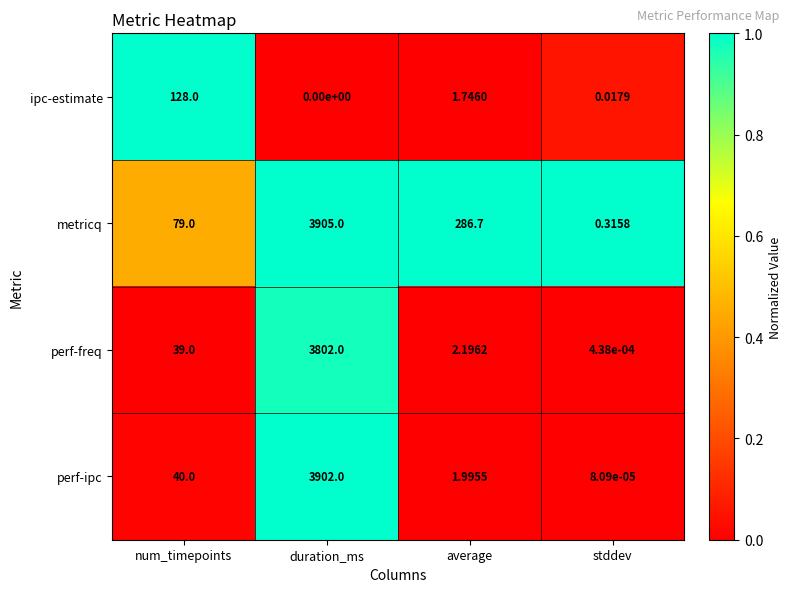

At average, list the series in order from smallest to largest.

ipc-estimate, perf-ipc, perf-freq, metricq